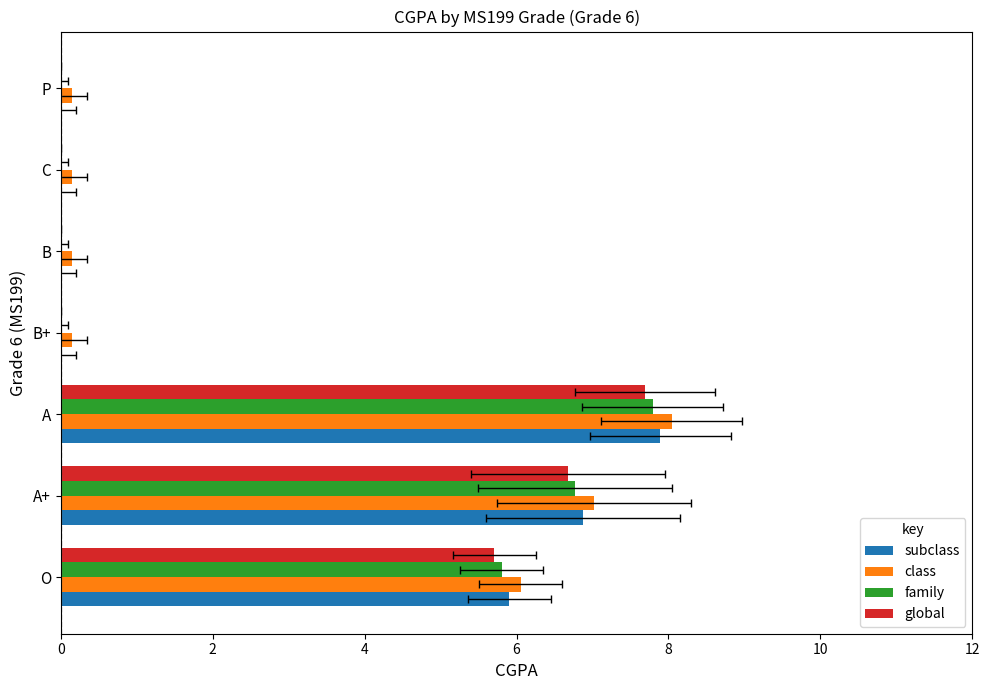

How many series are shown in this chart?

4